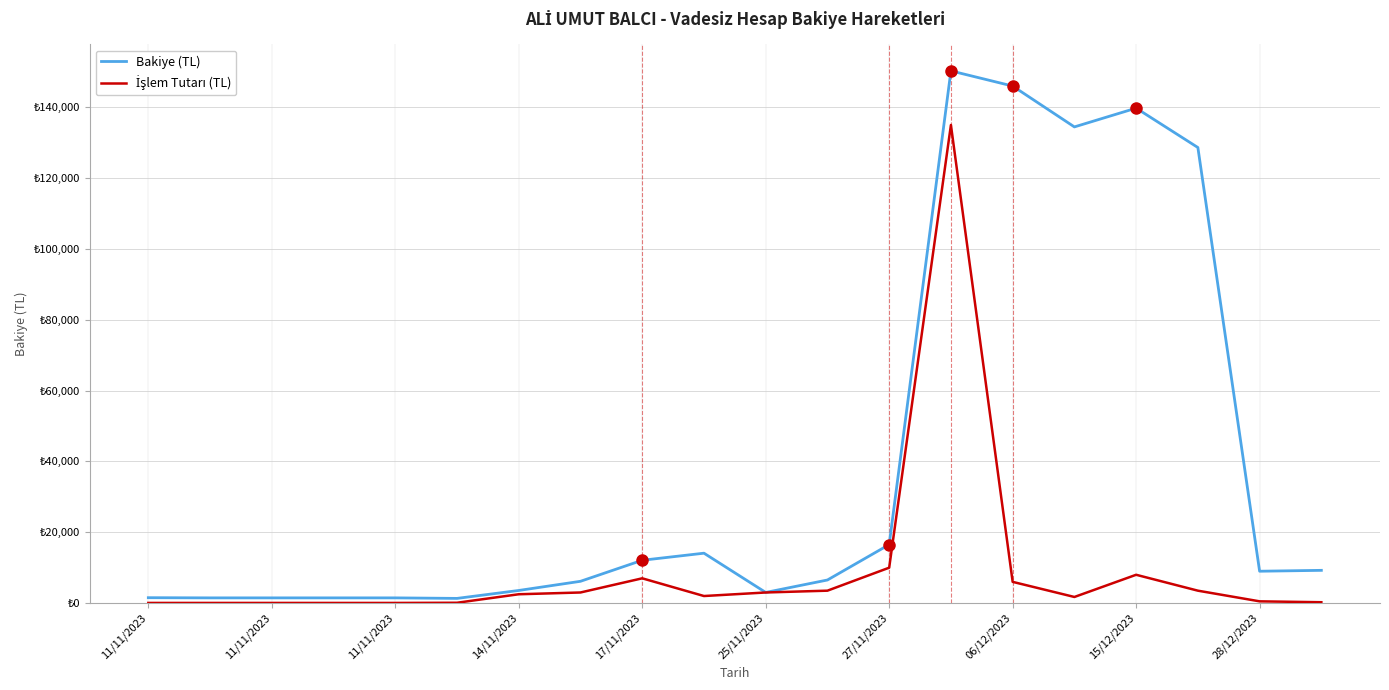

What is the difference between the second highest and minimum values in the İşlem Tutarı (TL) series?

9952.0